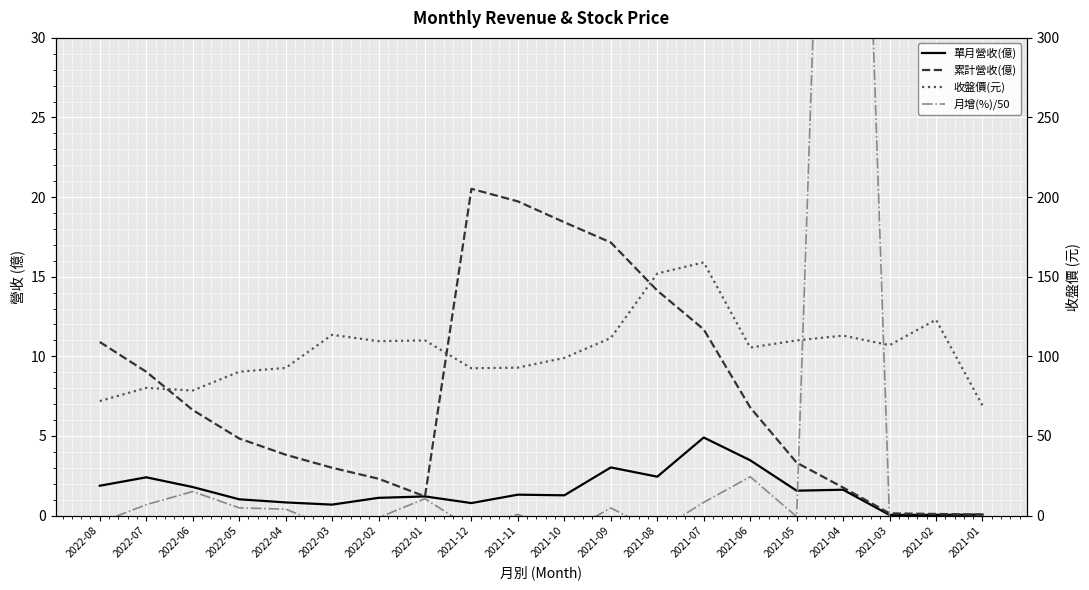

Count the number of categories in the chart.

20